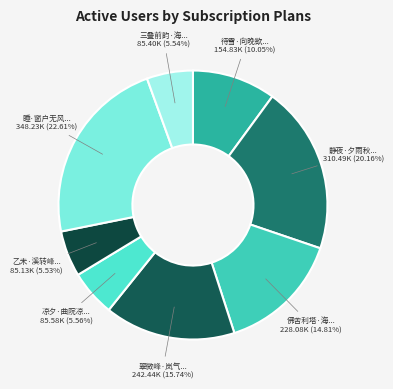

What is the largest slice in the pie chart?

睡·窗户无风天气阴